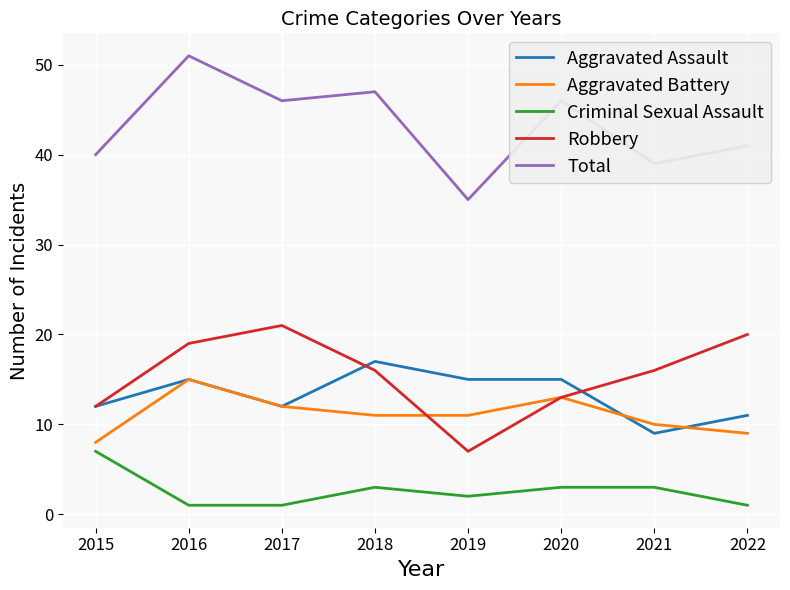

Reading right to left, what are all the values shown in this chart?

Aggravated Assault: 11	9	15	15	17	12	15	12
Aggravated Battery: 9	10	13	11	11	12	15	8
Criminal Sexual Assault: 1	3	3	2	3	1	1	7
Robbery: 20	16	13	7	16	21	19	12
Total: 41	39	46	35	47	46	51	40